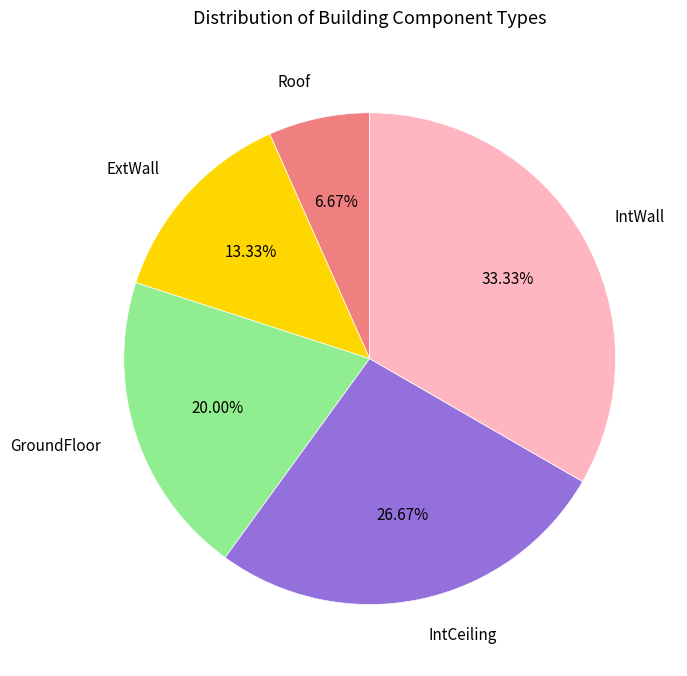

Is there any slice that represents more than half of the pie?

No